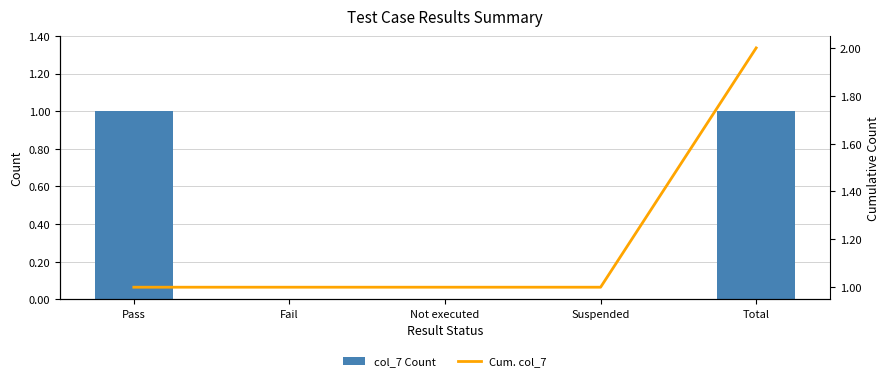

Which series has the largest total across all categories?

Cum. col_7